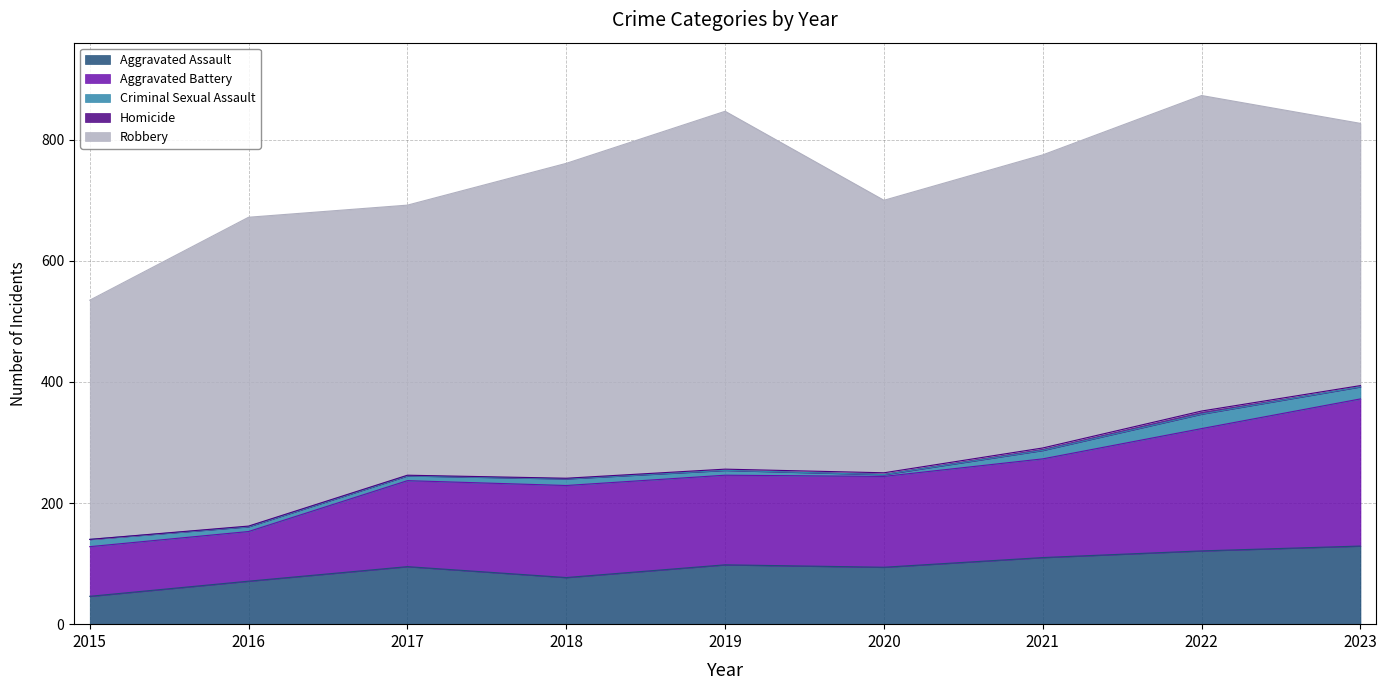

At 2017, list the series in order from smallest to largest.

Homicide, Criminal Sexual Assault, Aggravated Assault, Aggravated Battery, Robbery